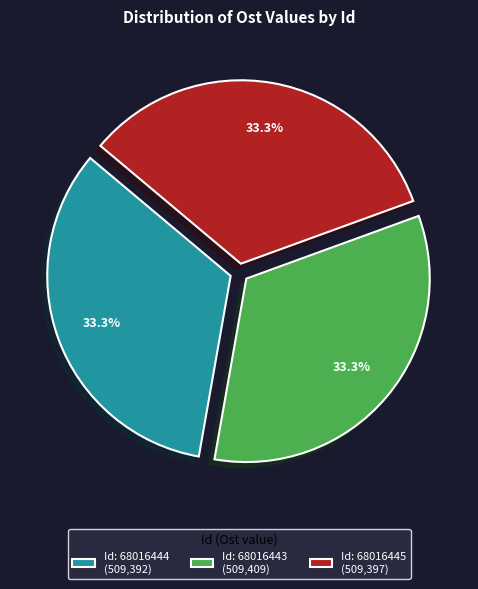

To the nearest percent, what is the average slice percentage?

33%